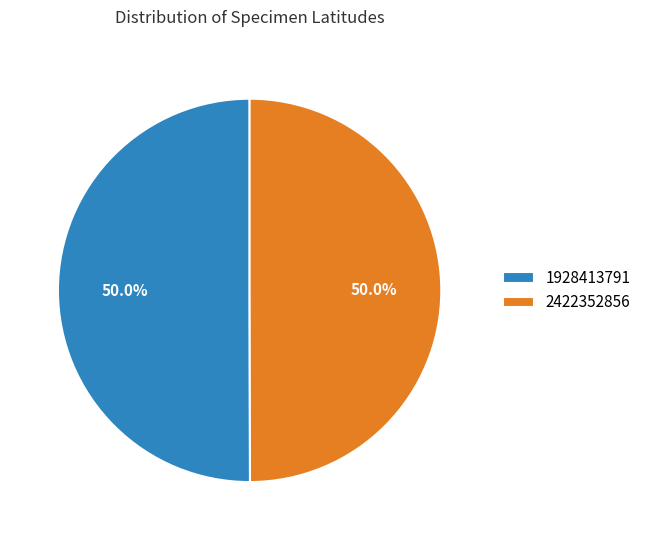

Approximately how many times larger is the value at 2422352856 compared to 1928413791?

1.0